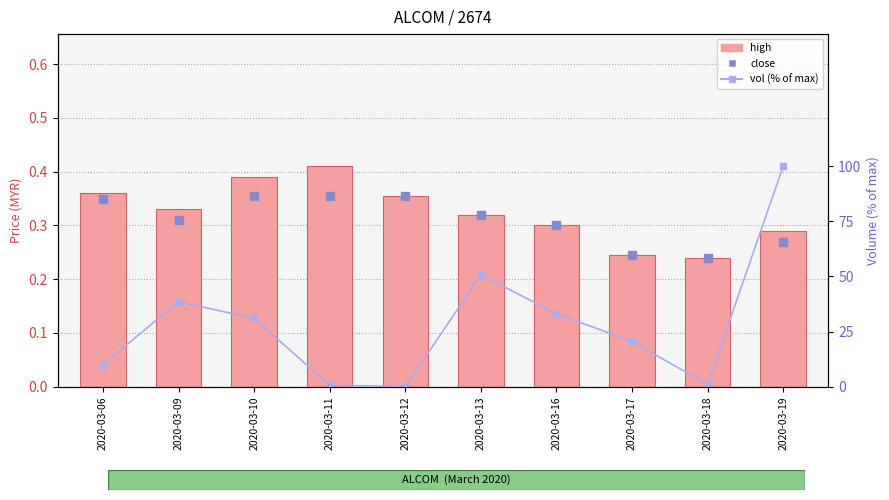

What are all the series names shown in the legend?

high, close, vol (% of max)